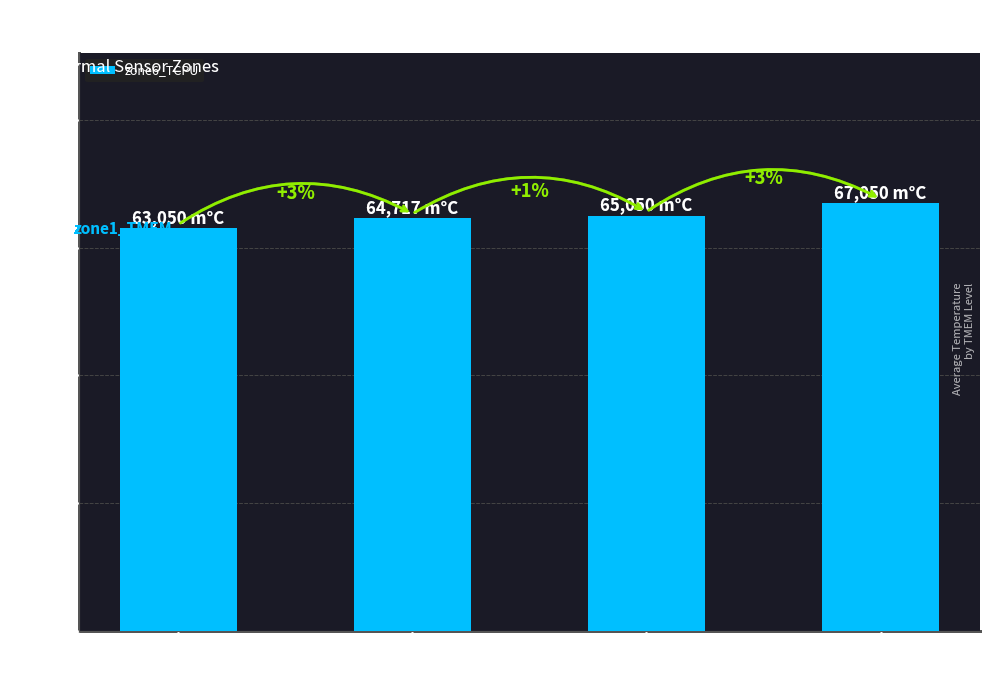

Rank the categories by value from highest to lowest.

36,050 m°C, 35,050 m°C, 34,050 m°C, 33,050 m°C